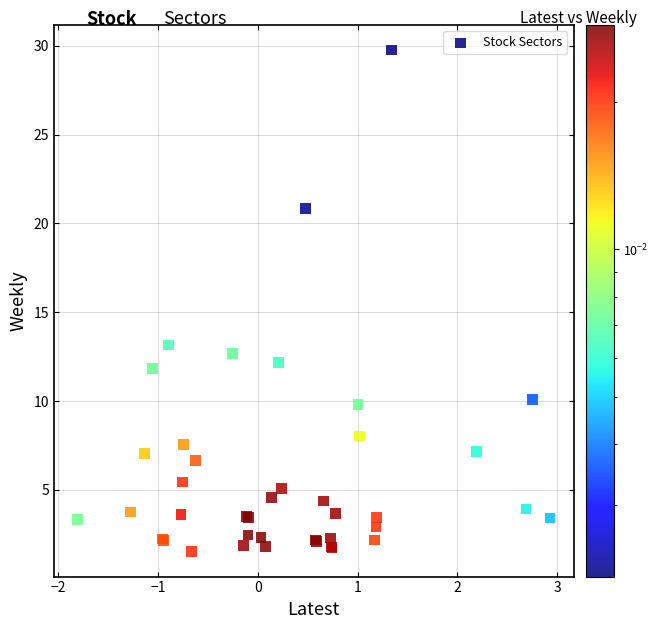

What Y value in the scatter plot is closest to 15?

13.2